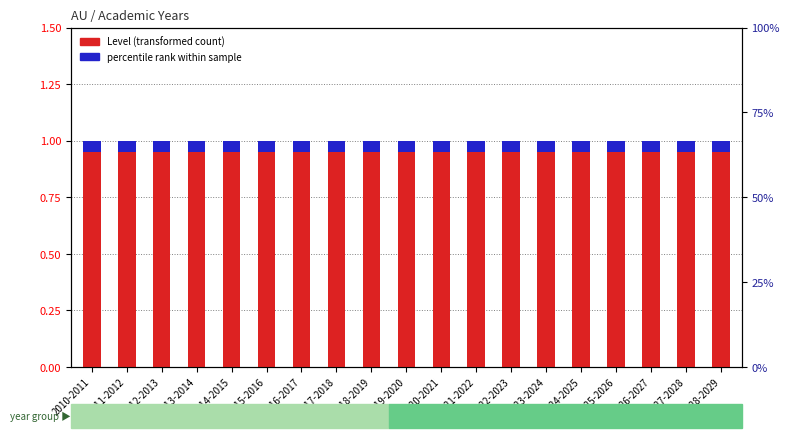

How many categories are shown in the chart?

19